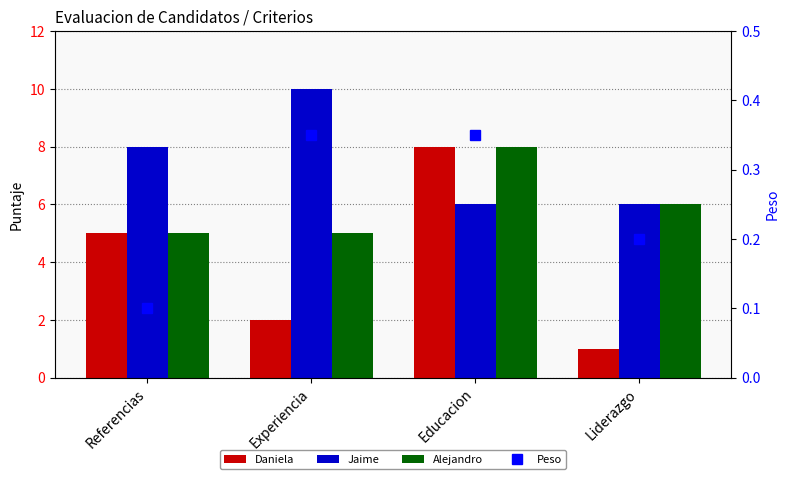

Reading left to right, what are all the values shown in this chart?

Daniela: Referencias=5.0	Experiencia=2.0	Educacion=8.0	Liderazgo=1.0
Jaime: Referencias=8.0	Experiencia=10.0	Educacion=6.0	Liderazgo=6.0
Alejandro: Referencias=5.0	Experiencia=5.0	Educacion=8.0	Liderazgo=6.0
Peso: Referencias=0.1	Experiencia=0.3	Educacion=0.3	Liderazgo=0.2